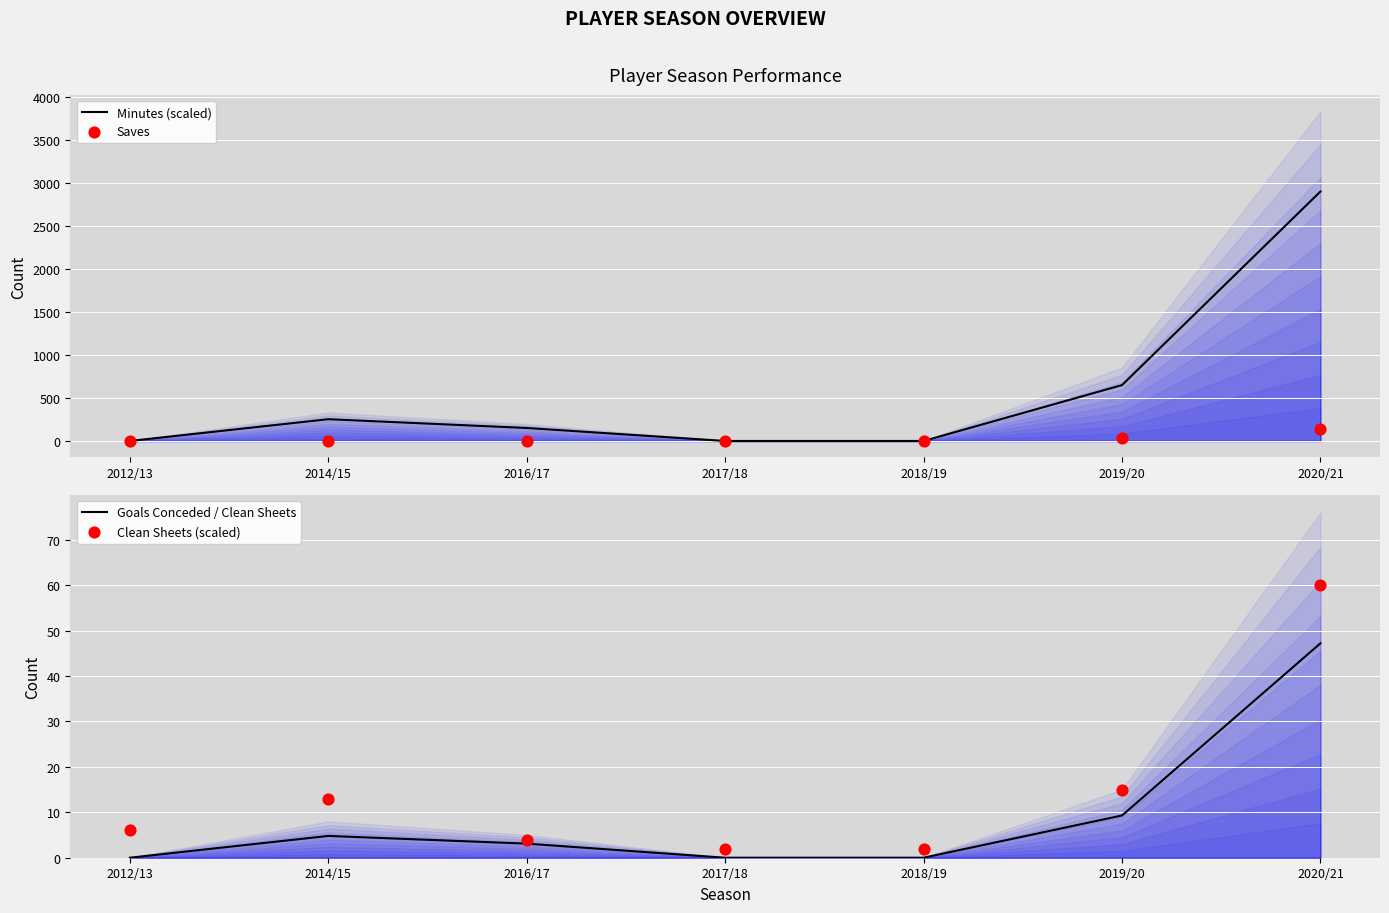

Is the value of Minutes (scaled) at 2017/18 greater than the value of Saves at 2019/20?

No